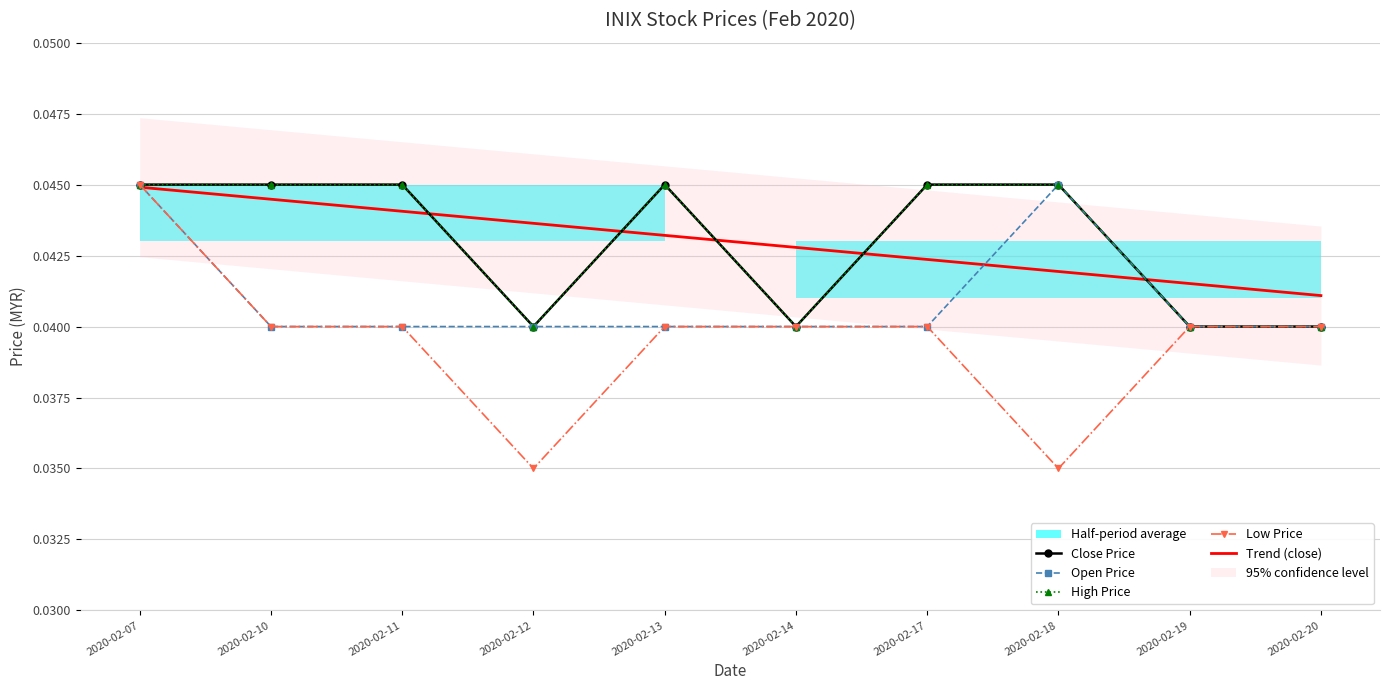

Is the value of High Price at 2020-02-13 greater than the value of Trend (close) at 2020-02-10?

Yes